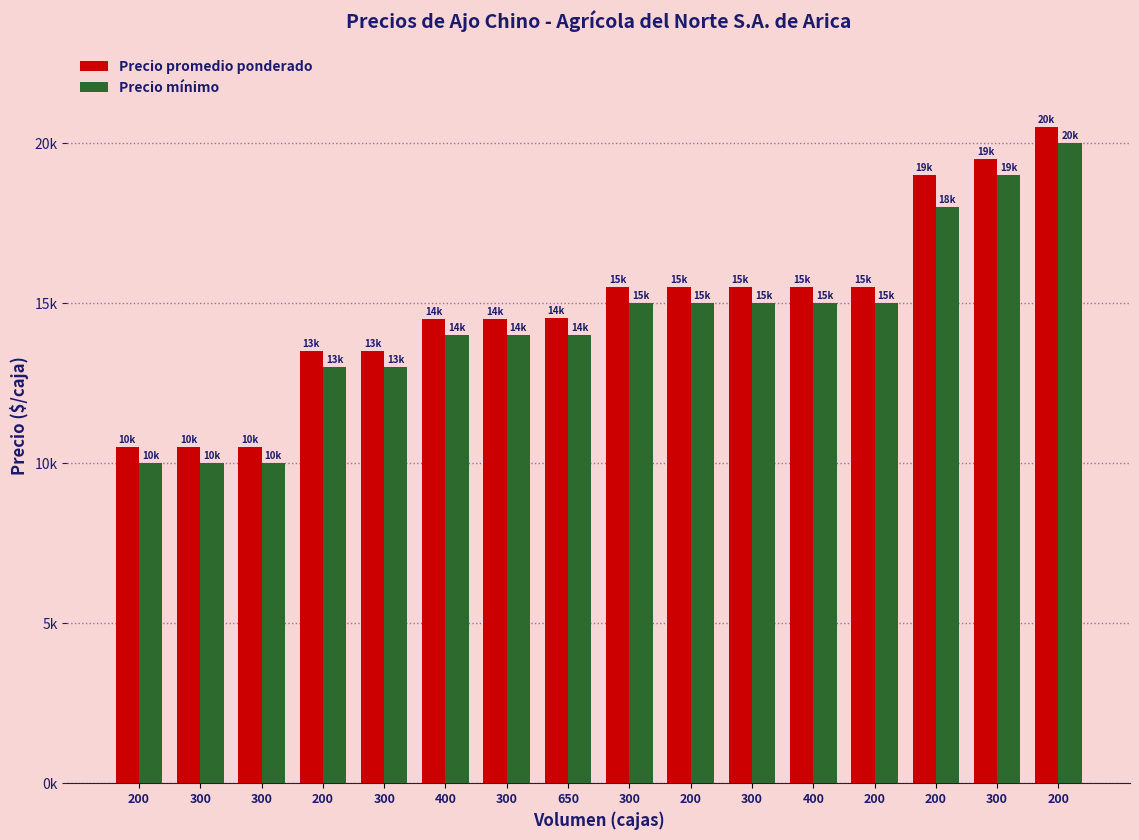

Which category has the highest value in the Precio mínimo series?

200